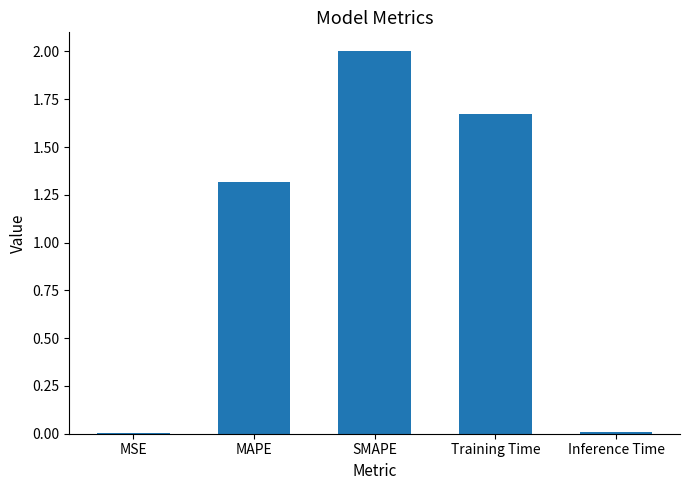

The chart shows a value of 2.9 at Training Time. True or false?

False